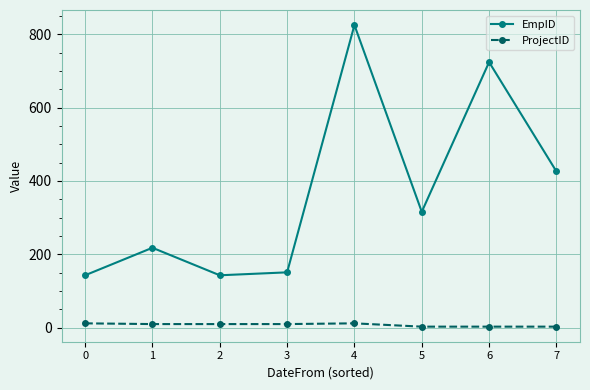

Is it true that ProjectID equals 3 at 7?

True